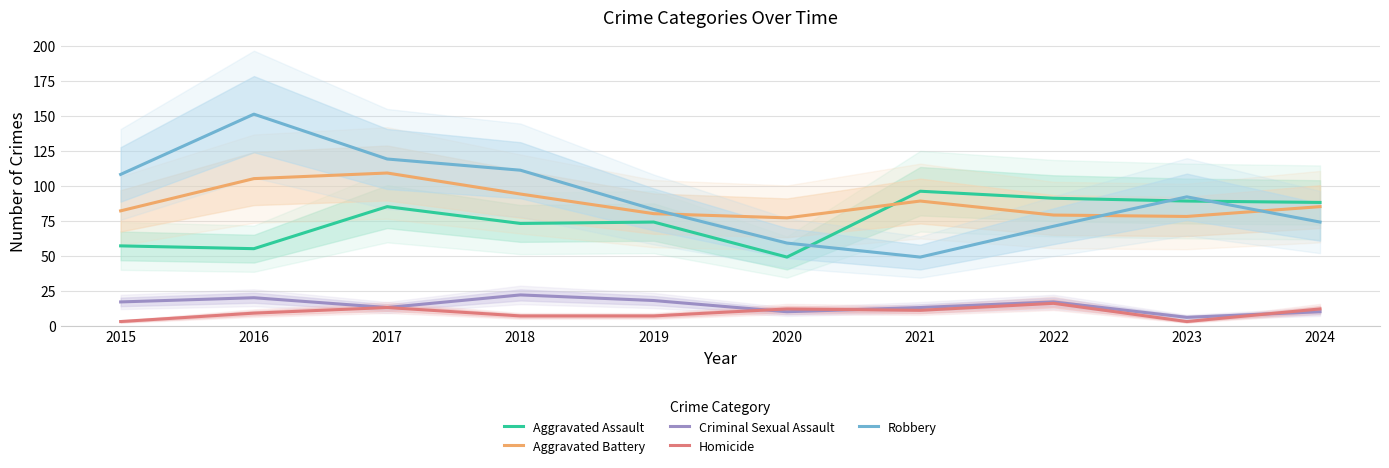

Which has a higher value, 2023 or 2022?

2022